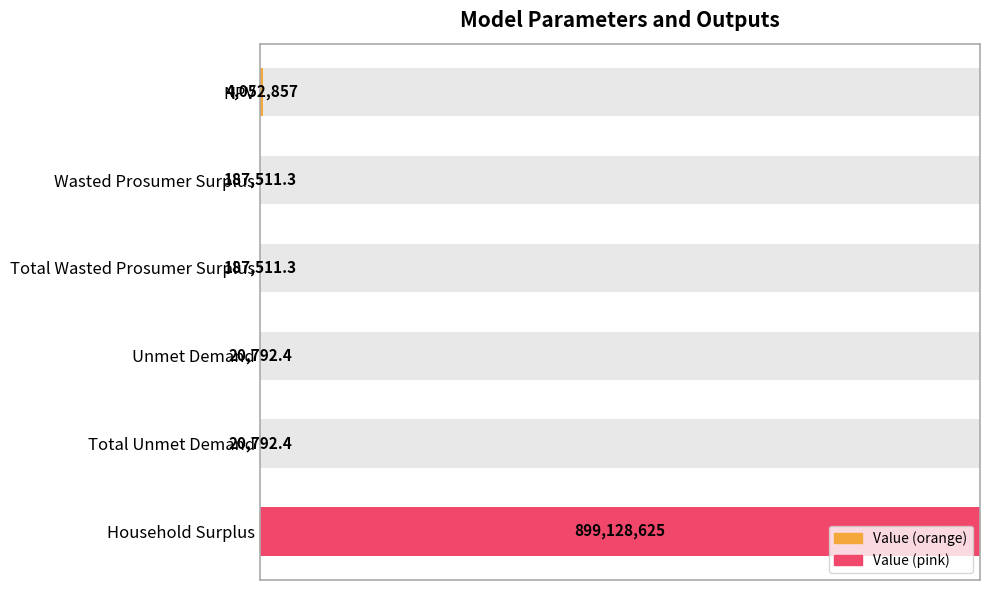

Is it true that the value at Total Unmet Demand is 0.0?

True